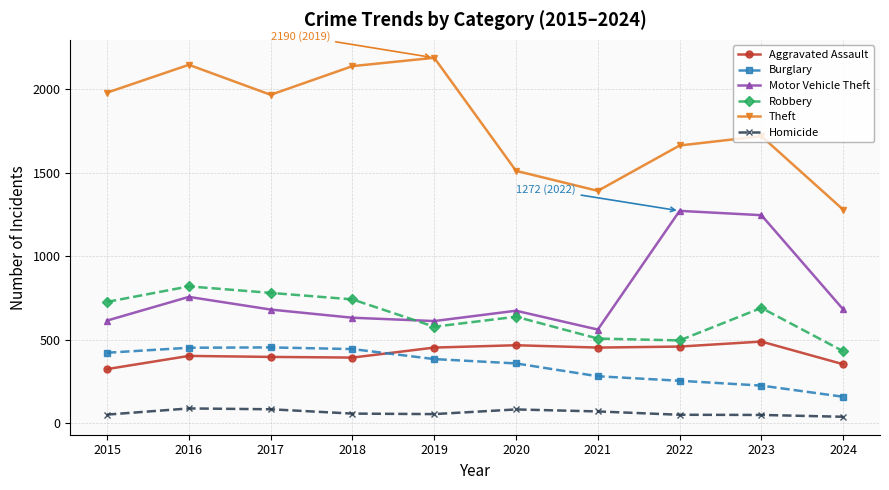

Count the number of categories in the chart.

10